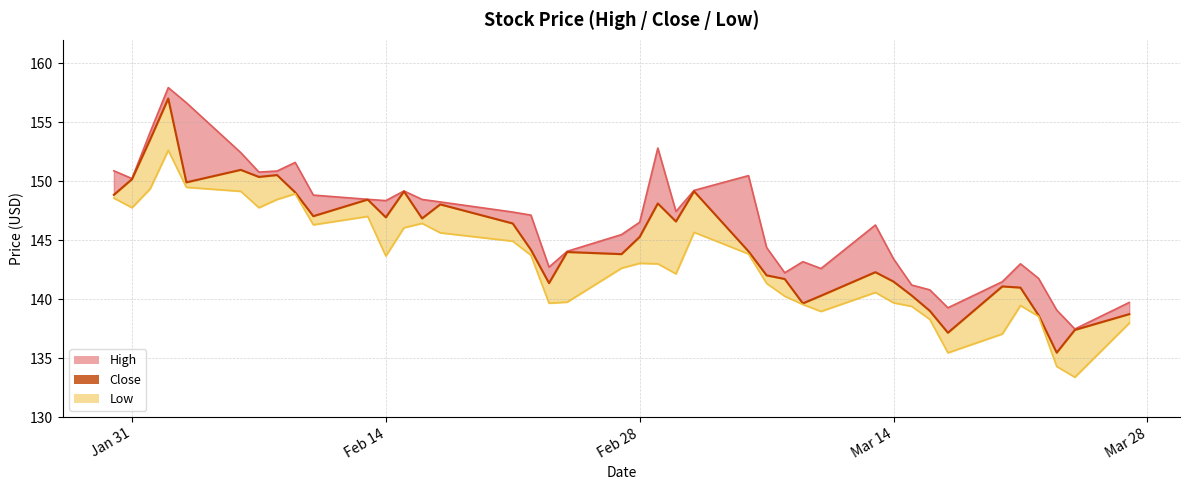

What is the sum of the Close values at 2023-02-09 and 2023-02-21?

295.5